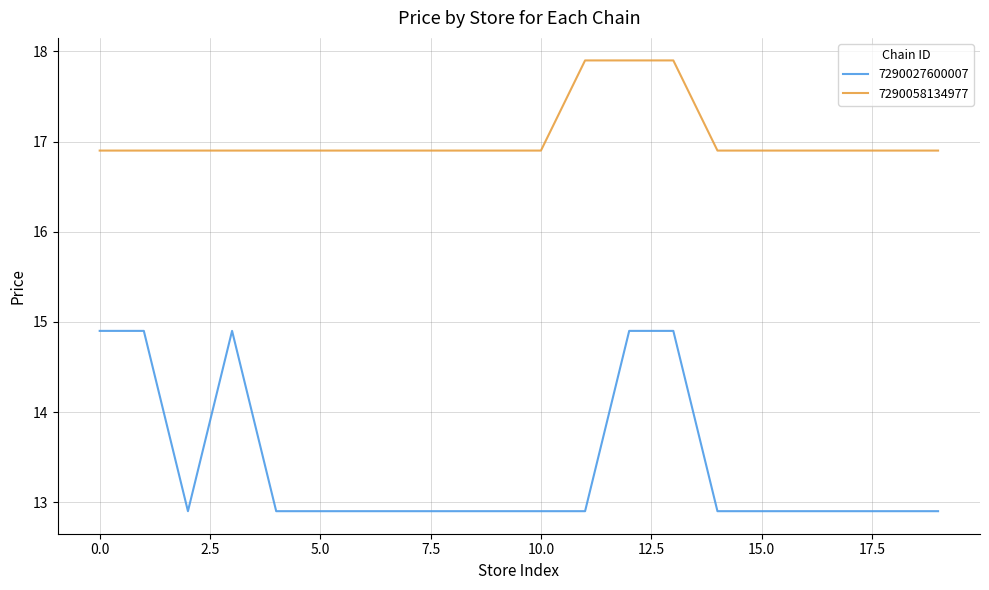

Which series has the largest total across all categories?

7290058134977